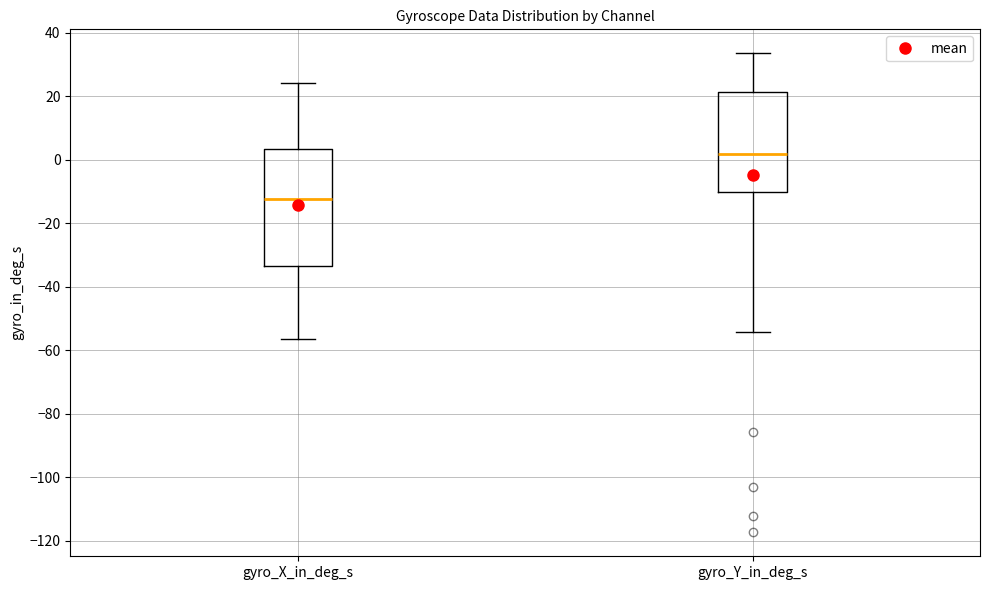

Where is the lower edge of the box for gyro_X_in_deg_s on the y-axis? The values are not printed on the chart, so give them approximately, as read against the axis.

-34